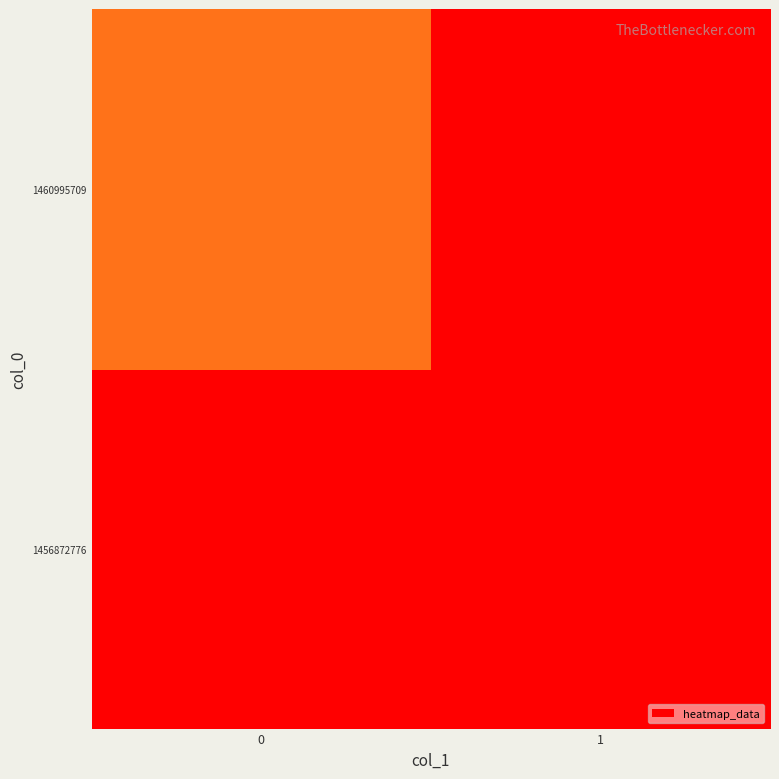

What is the spread (max minus min) of values at 0?

1